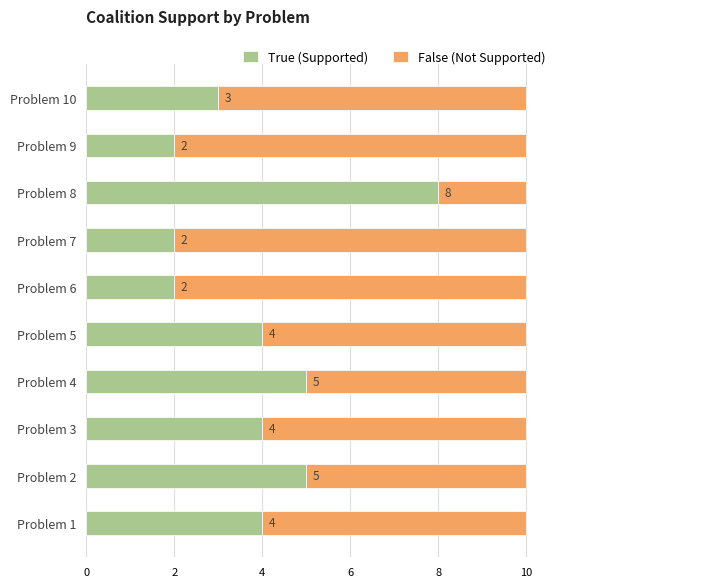

Count the True (Supported) values in the range 2 to 5.

9